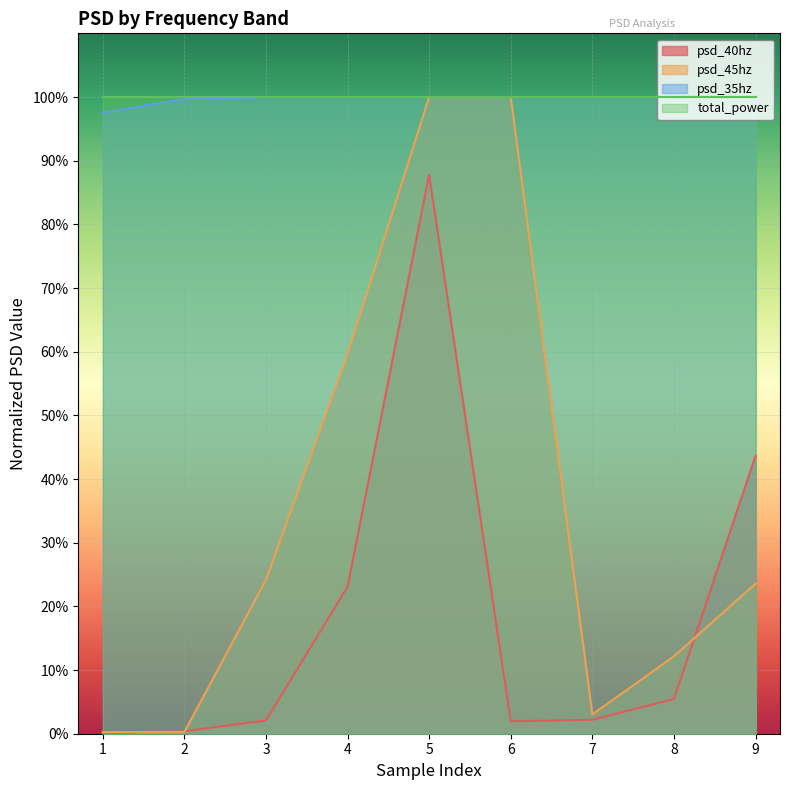

At how many categories does at least one series exceed 0?

9